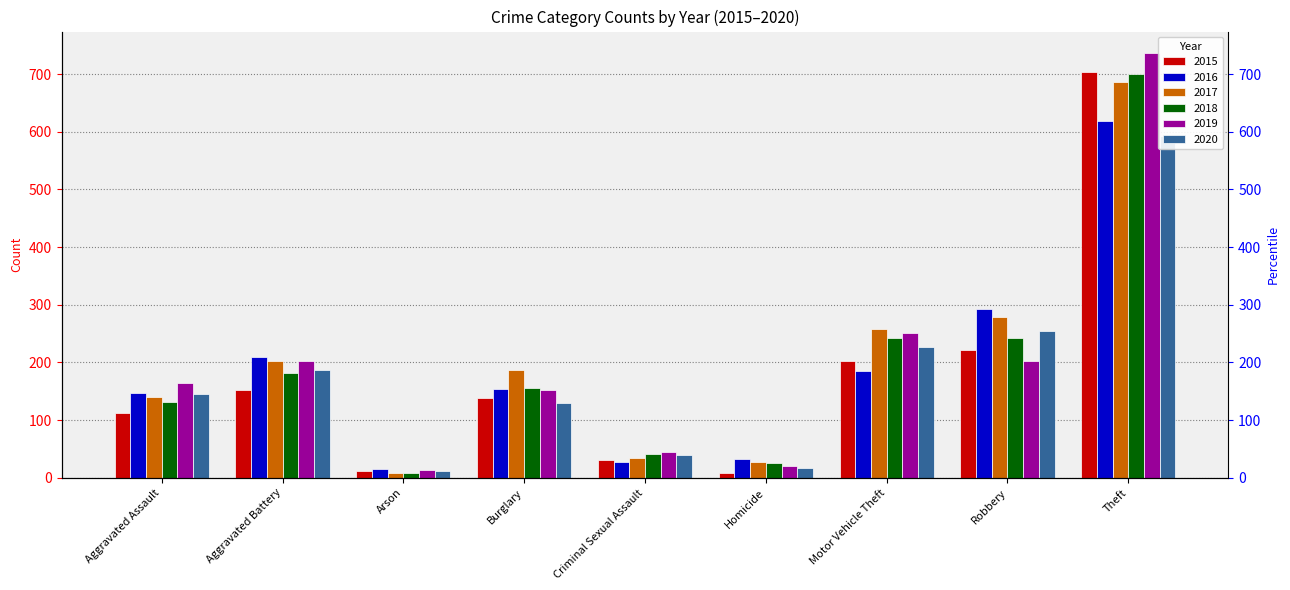

Reading left to right, what are all the values shown in this chart?

2015: 113	153	11	139	31	9	203	222	704
2016: 147	209	15	154	28	32	185	292	618
2017: 141	202	9	187	34	27	258	279	686
2018: 131	182	9	156	41	25	242	243	700
2019: 165	202	13	153	45	20	251	203	737
2020: 145	187	11	129	40	17	227	254	593